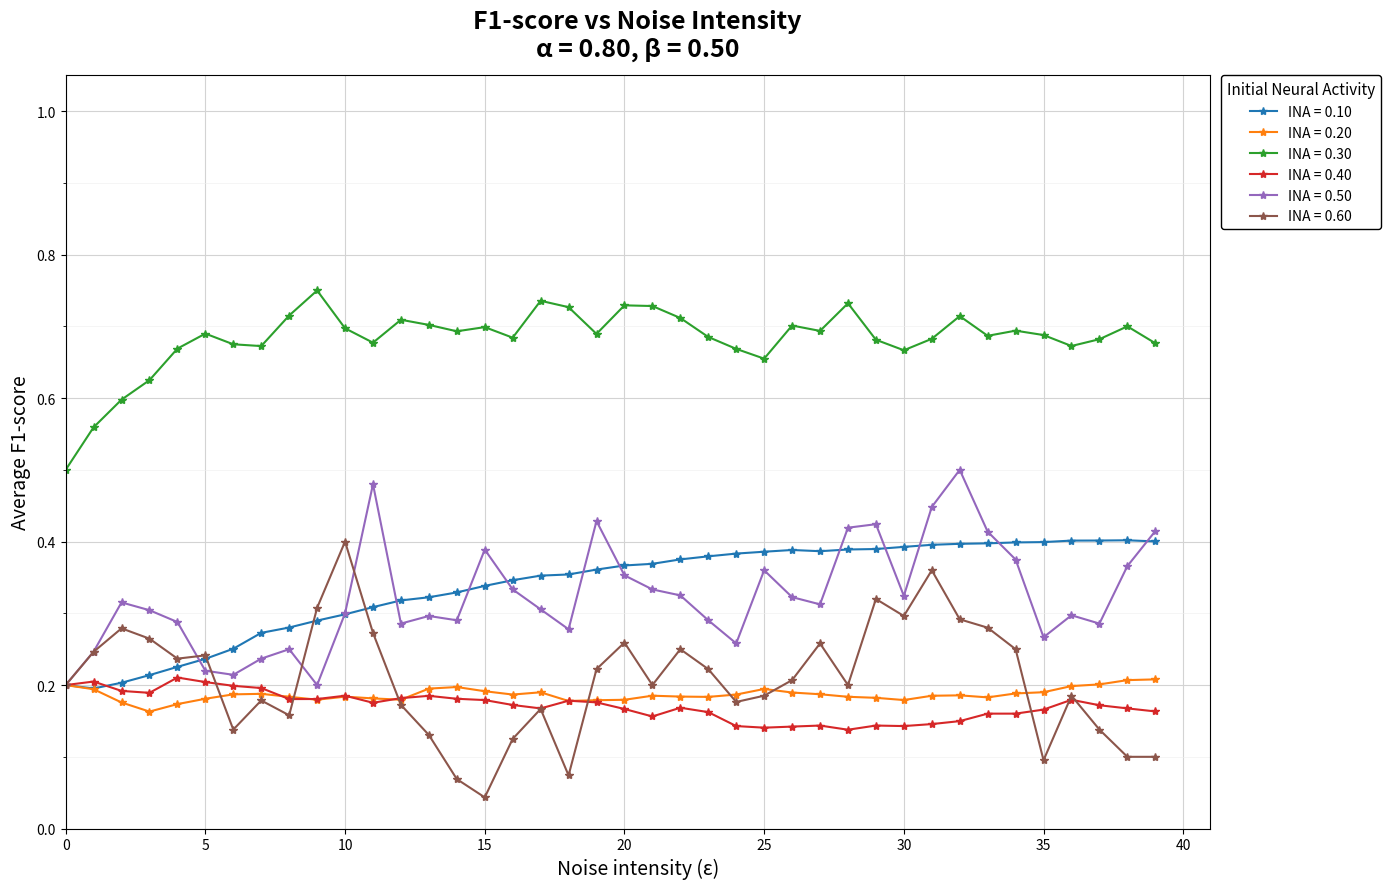

Which series has the widest spread of values?

INA = 0.60